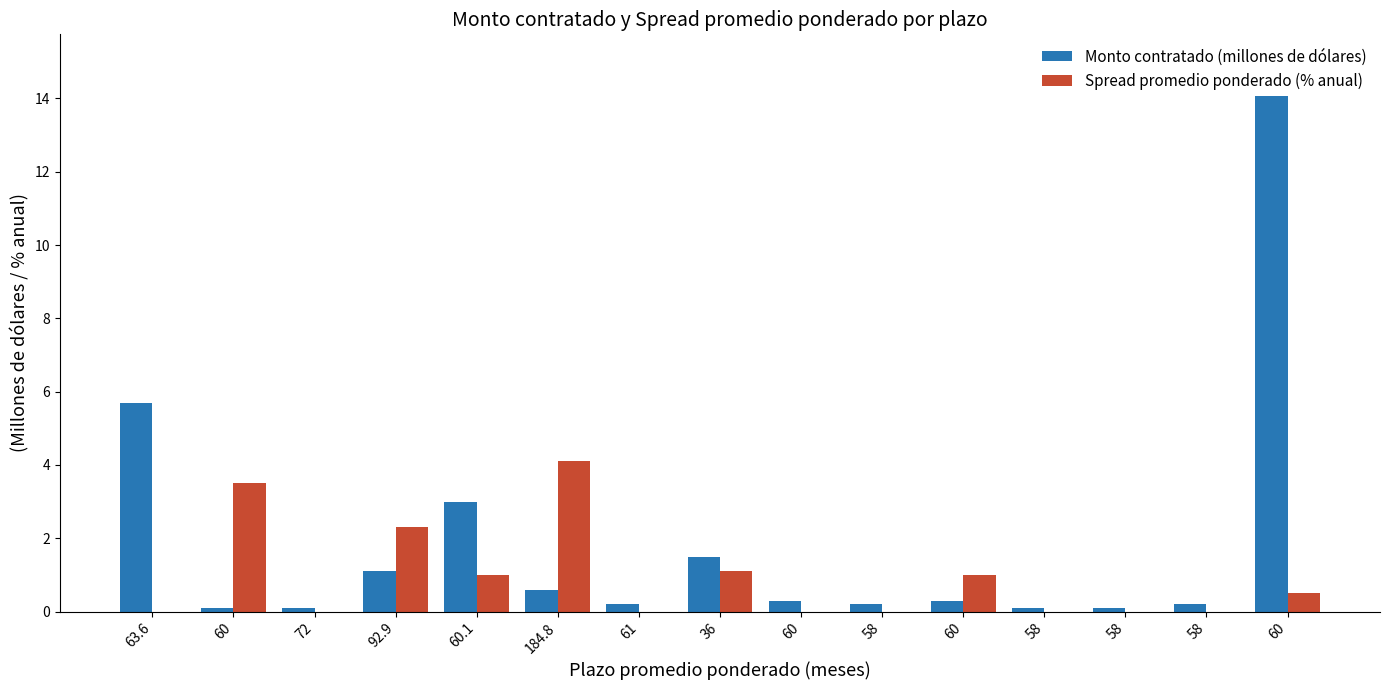

Which series has the widest spread of values?

Monto contratado (millones de dólares)